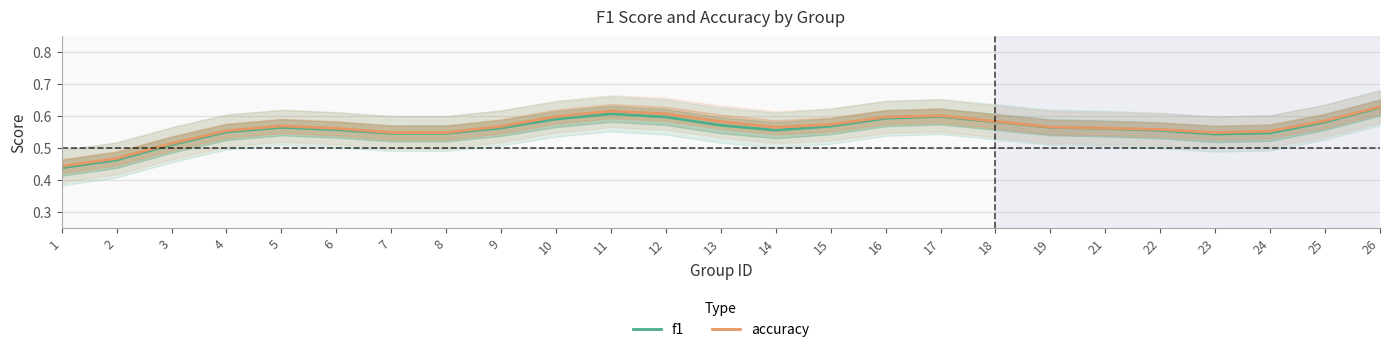

What is the highest value of the accuracy series?

0.6